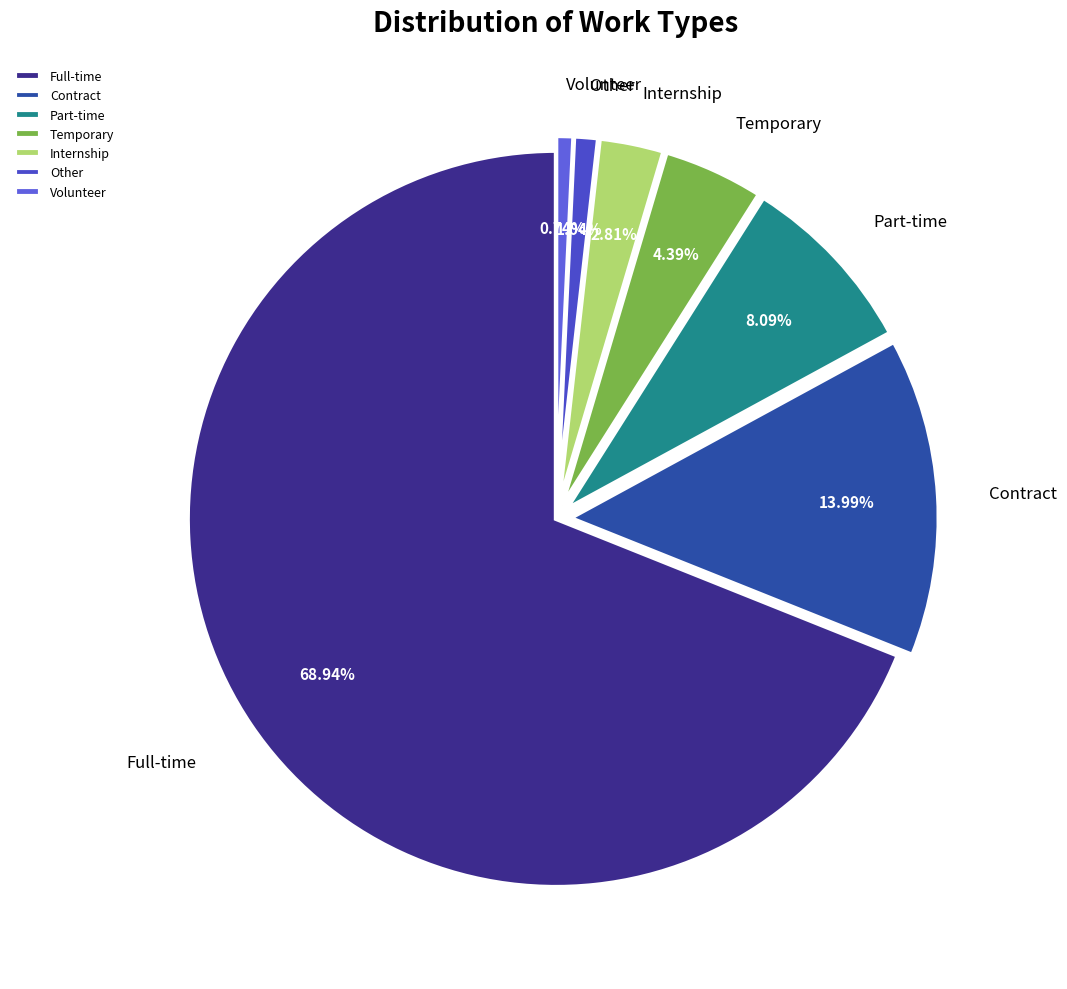

To the nearest percent, what is the difference between the largest and smallest slice percentages?

68%